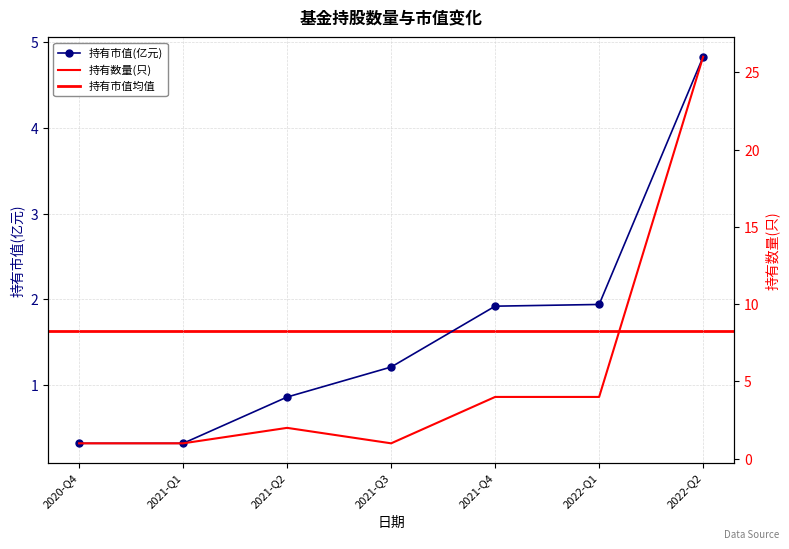

What is the value of the 持有市值(亿元) point at the 7th from the left?

4.8